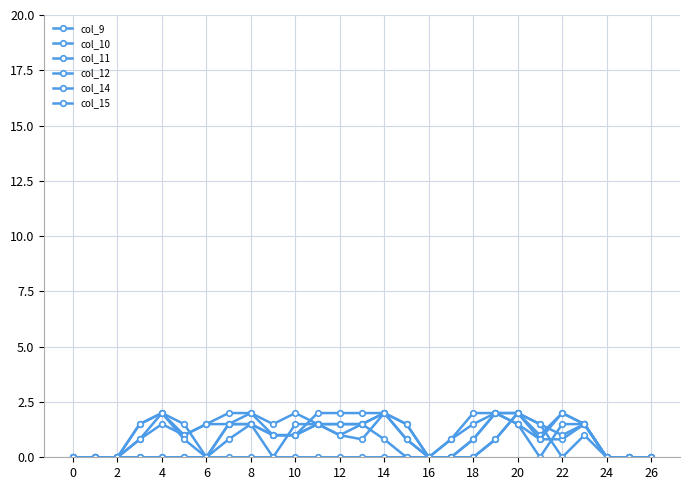

How many series are shown in this chart?

6